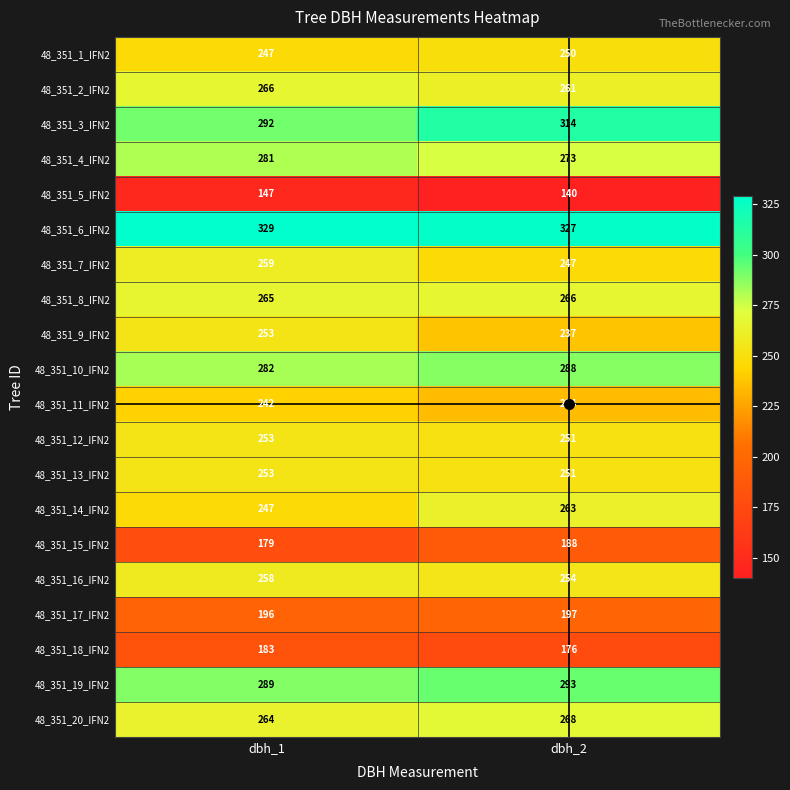

What is the total value across all series at dbh_2?

4978